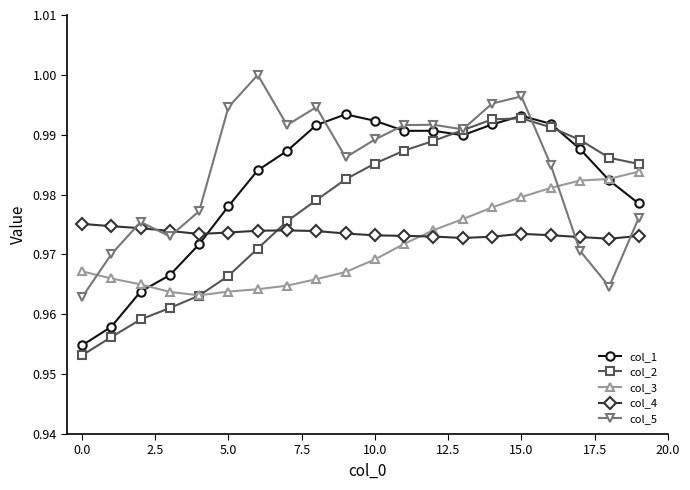

What is the sum of all col_3 values?

19.4